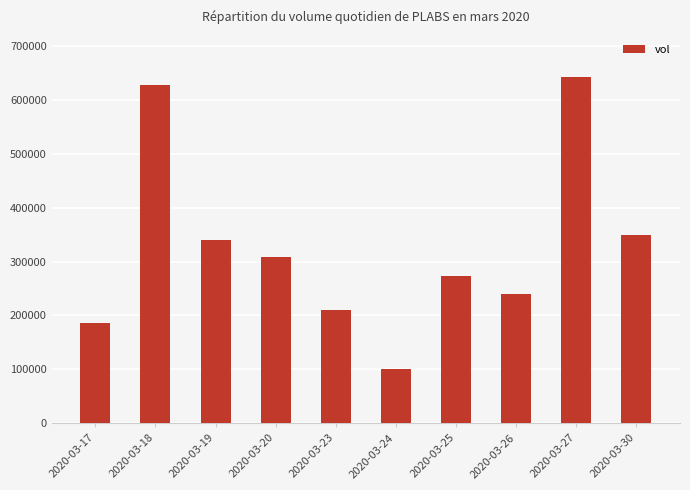

Reading left to right, what are all the values shown in this chart?

185700	627000	339700	309000	210900	100000	273200	240000	641900	350000